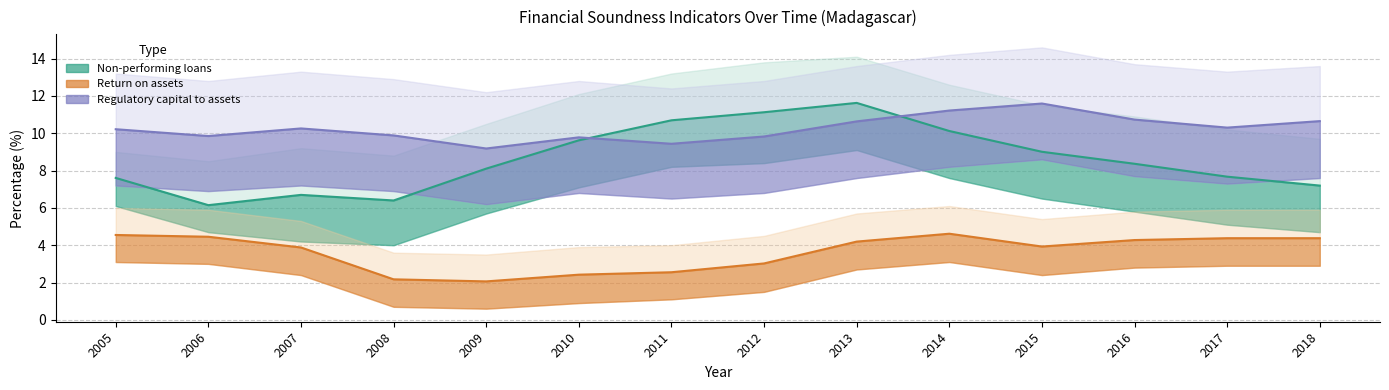

Where does the Return on assets series first go above 4?

2005